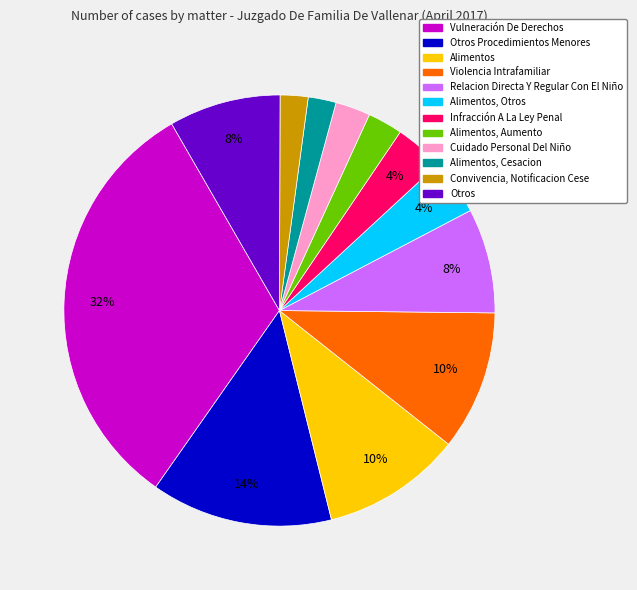

Is there a majority slice in this chart?

No